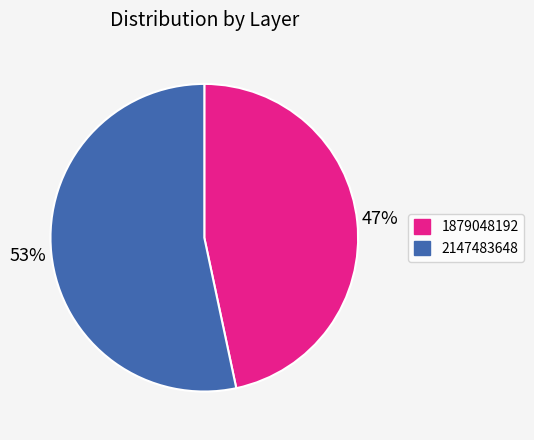

Rank the categories by value from highest to lowest.

2147483648, 1879048192